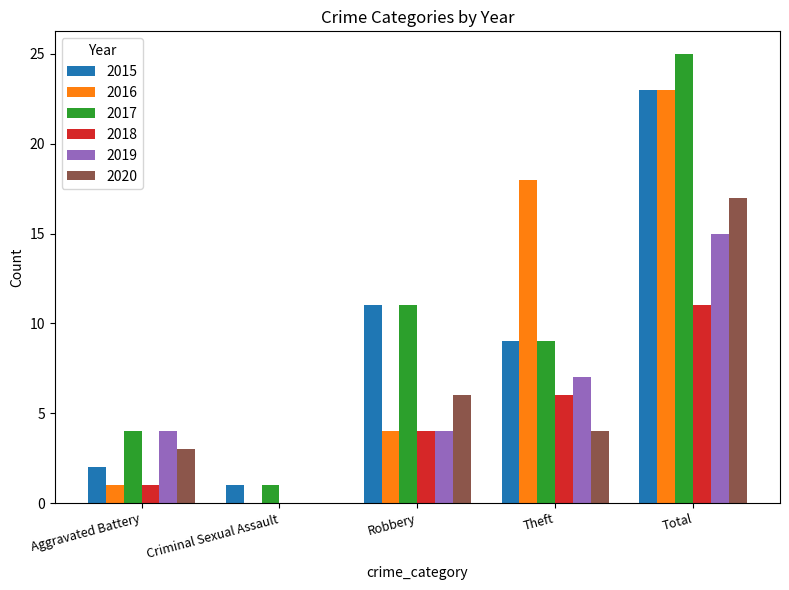

Between Criminal Sexual Assault and Total, which series saw the biggest shift?

2017